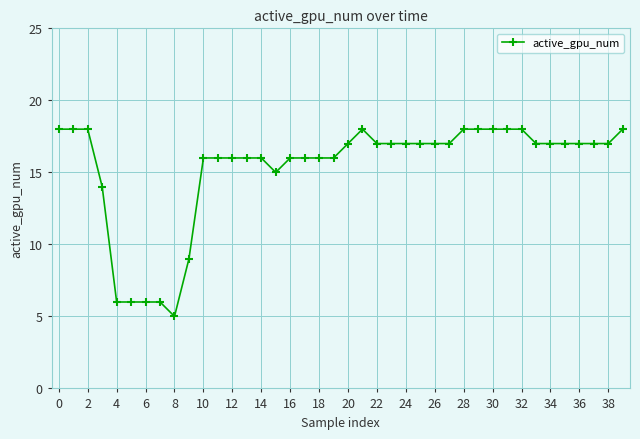

How many lines are shown in the chart?

1